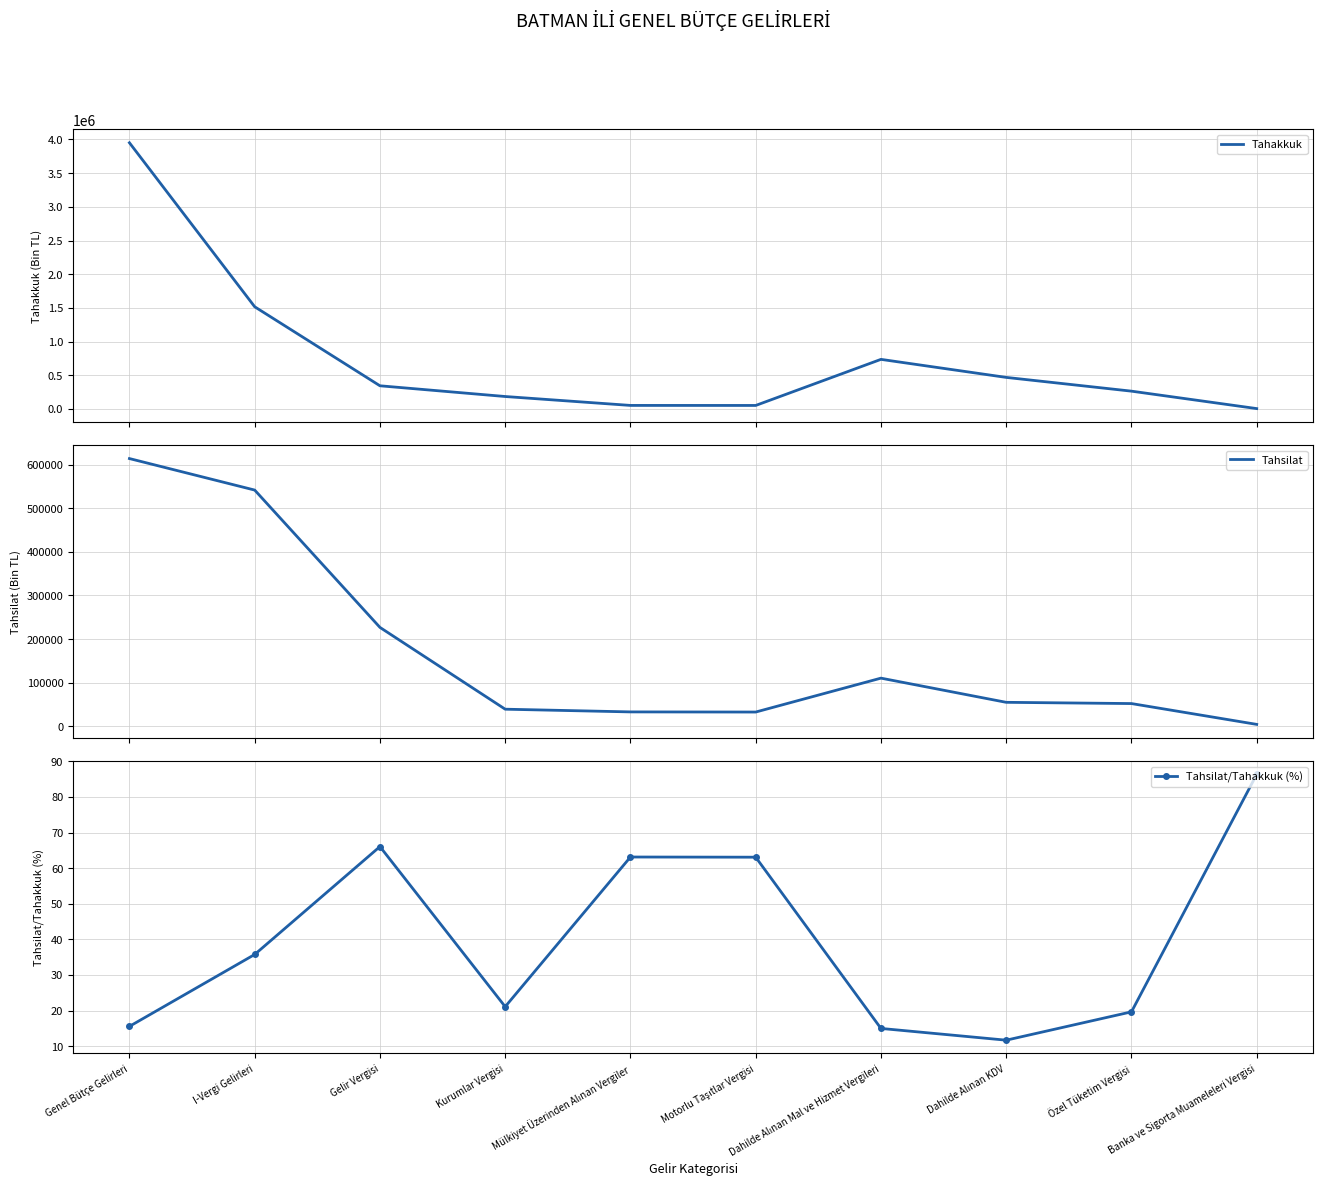

The Tahsilat series shows 110106.0 at Dahilde Alınan Mal ve Hizmet Vergileri. True or false?

True